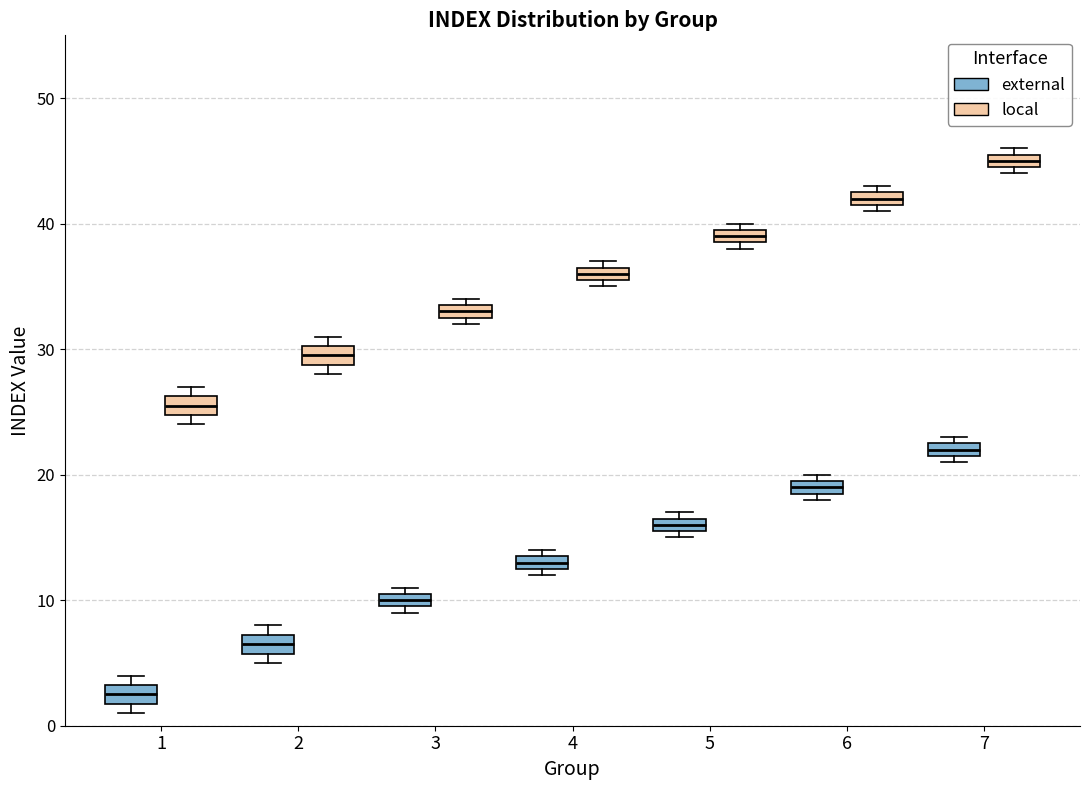

Which box's median line is the lowest?

1 (external)